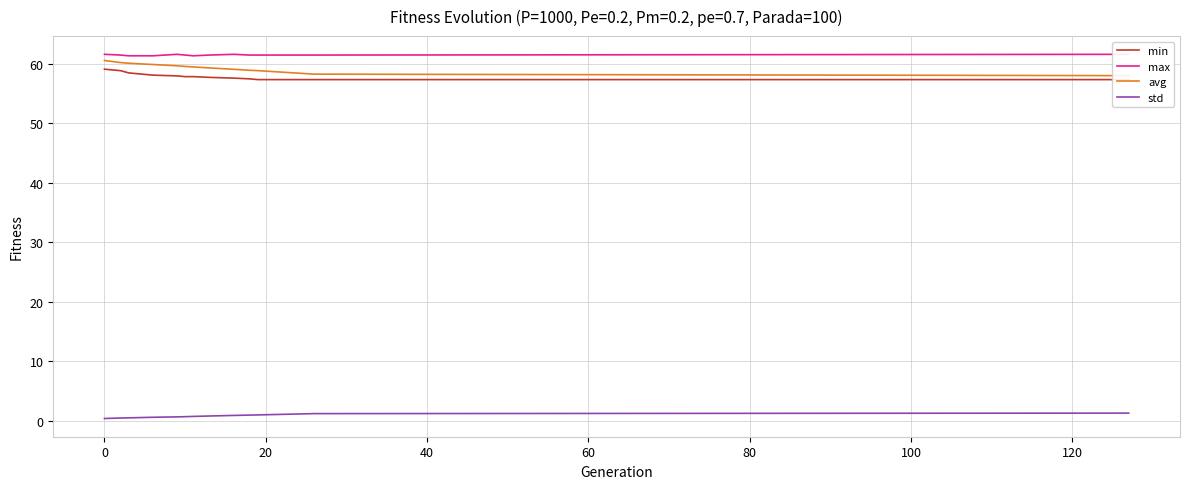

What is the maximum value for std?

1.3